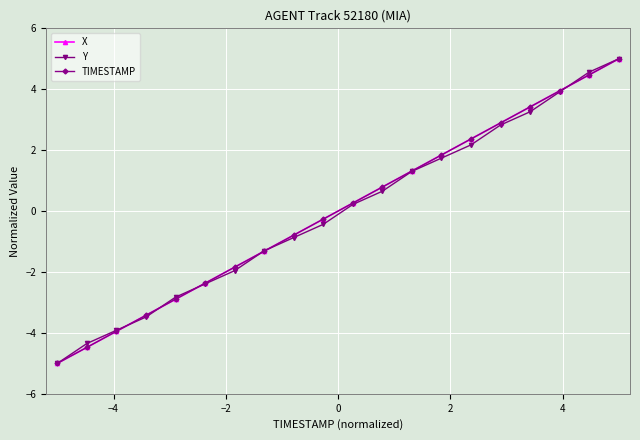

What is the smallest value displayed?

-5.0